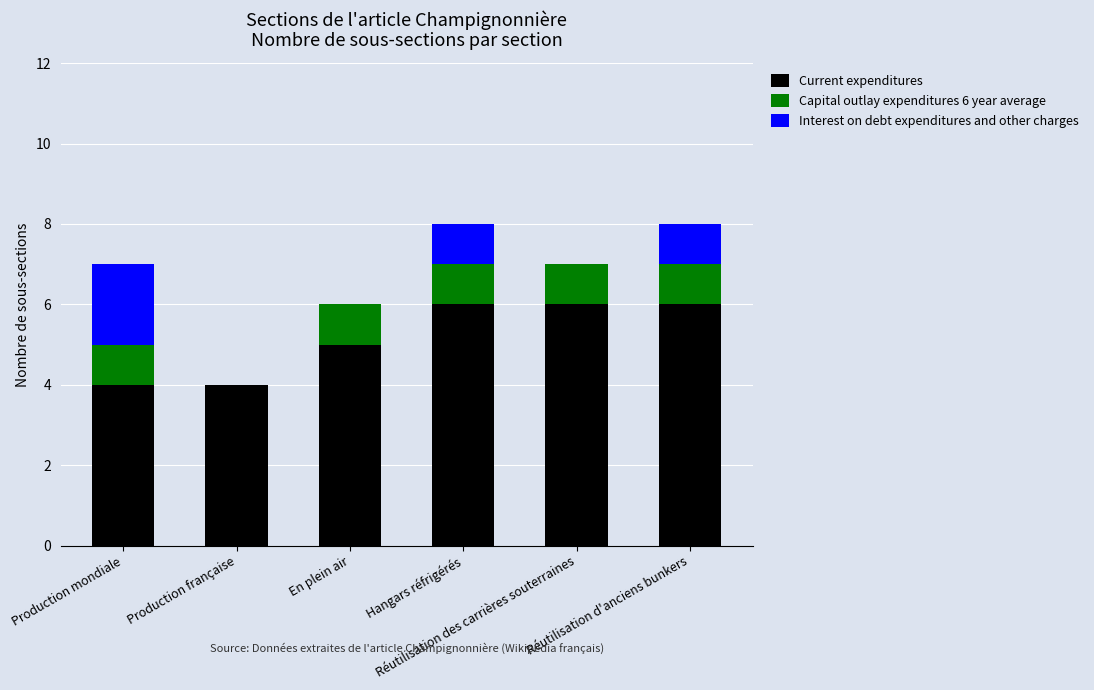

What is the sum of the Current expenditures values at Réutilisation d'anciens bunkers and Production mondiale?

10